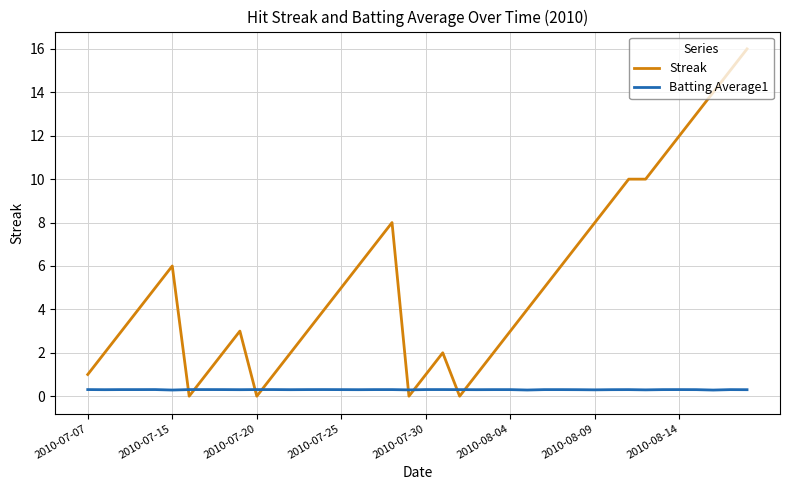

True or false: Batting Average1 and Streak cross at least once.

True